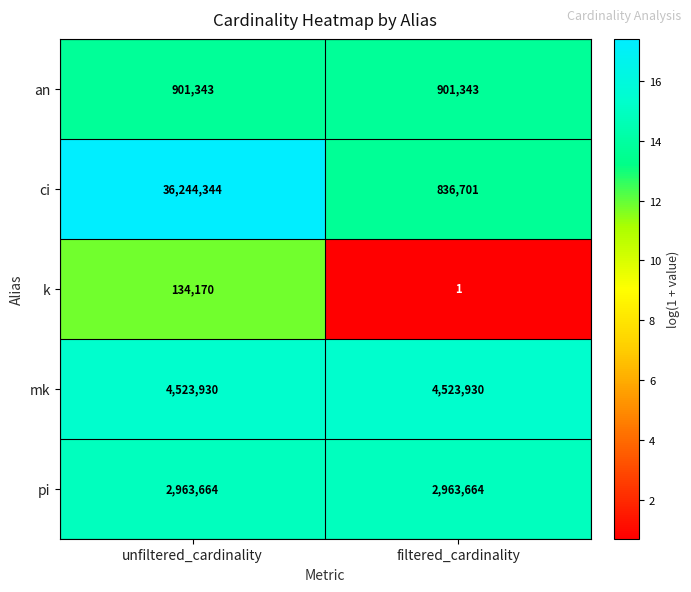

Reading right to left, list all the values displayed in this chart.

an: 901343	901343
ci: 836701	36244344
k: 1	134170
mk: 4523930	4523930
pi: 2963664	2963664